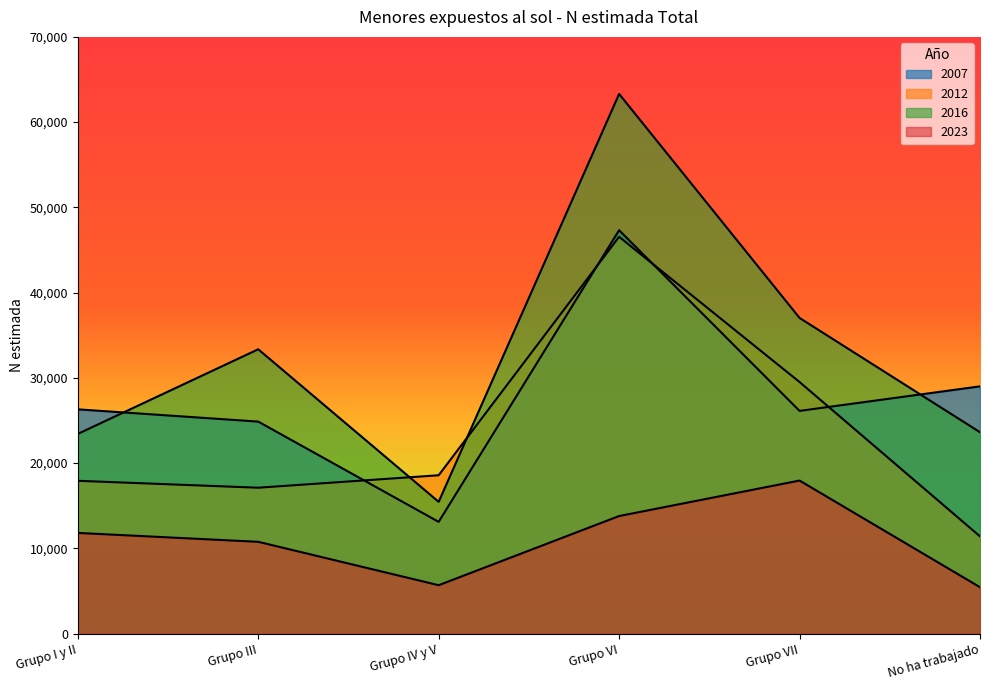

Which series has the widest spread of values?

2016